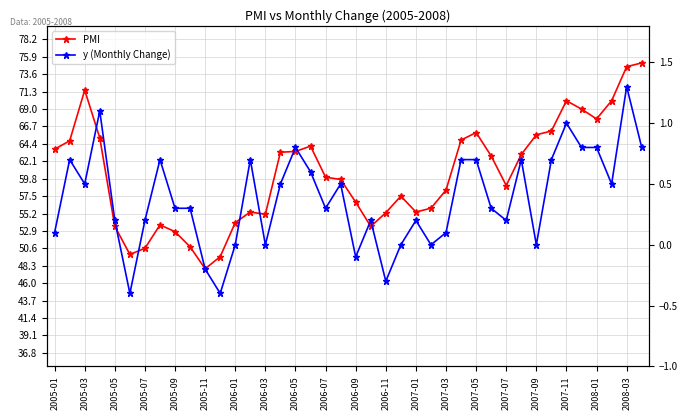

Which has a higher value, 2006-03 or 2008-01?

2008-01